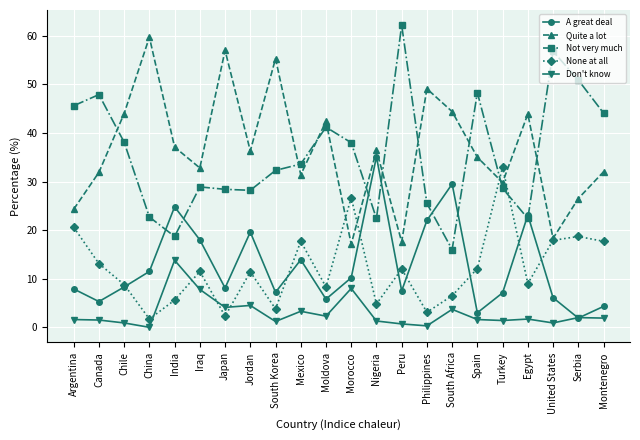

Rank the series at Jordan from lowest to highest value.

Don't know, None at all, A great deal, Not very much, Quite a lot